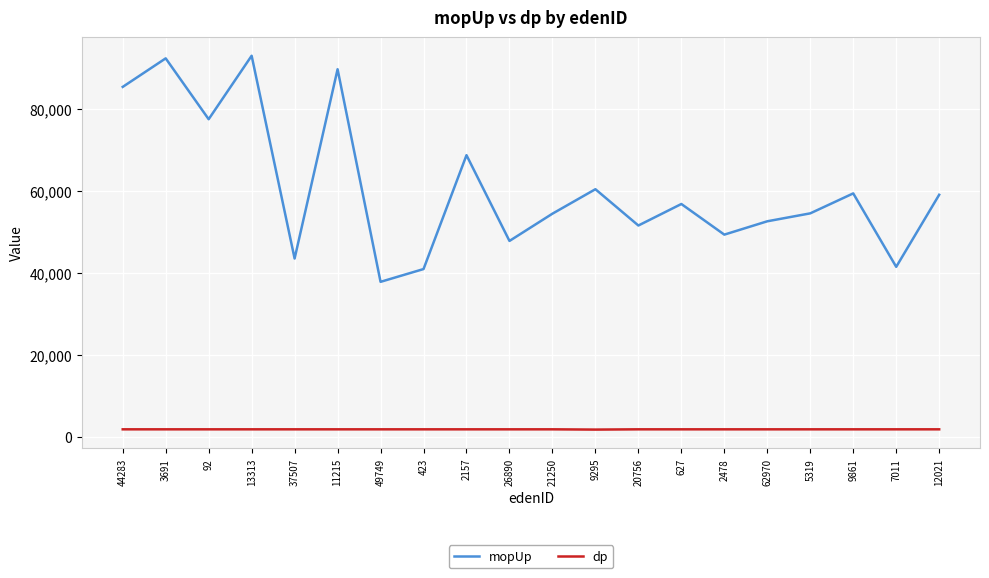

Rank the series by their average value, from lowest to highest.

dp, mopUp